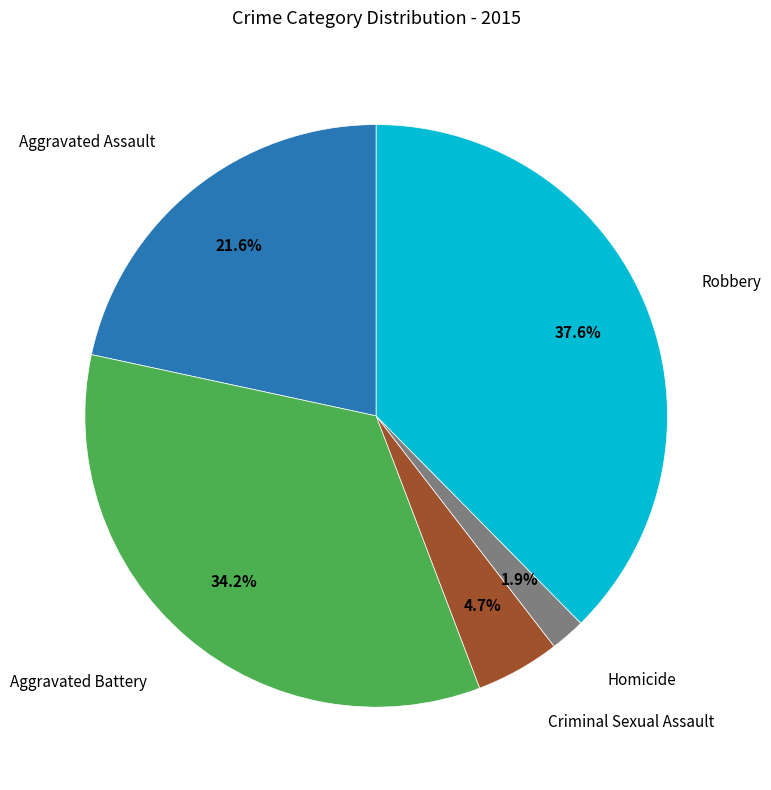

Is there any slice that represents more than half of the pie?

No